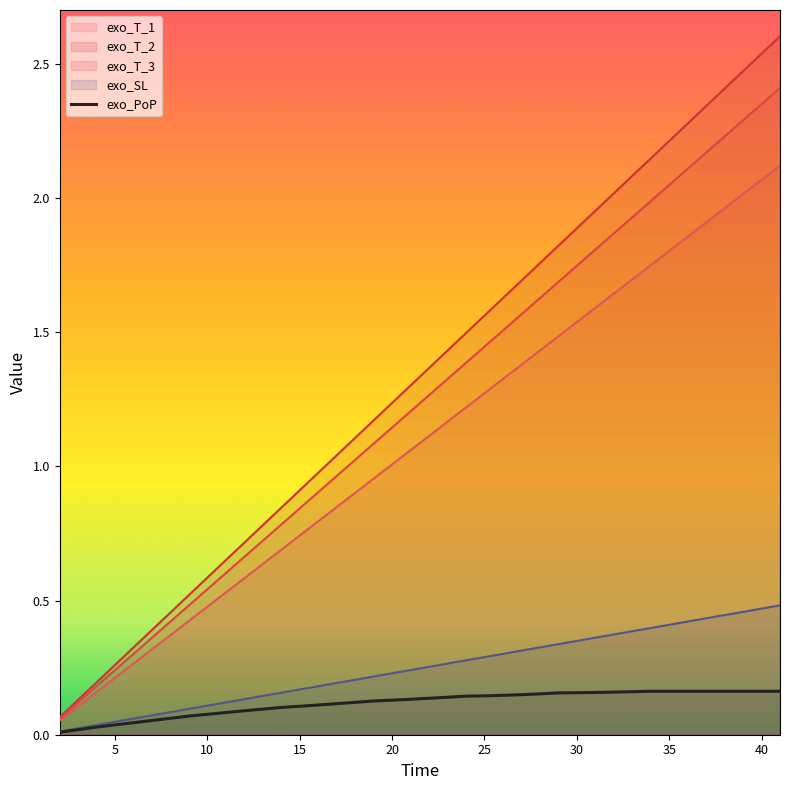

The value of exo_T_3 at 33 is 0.7. True or false?

False